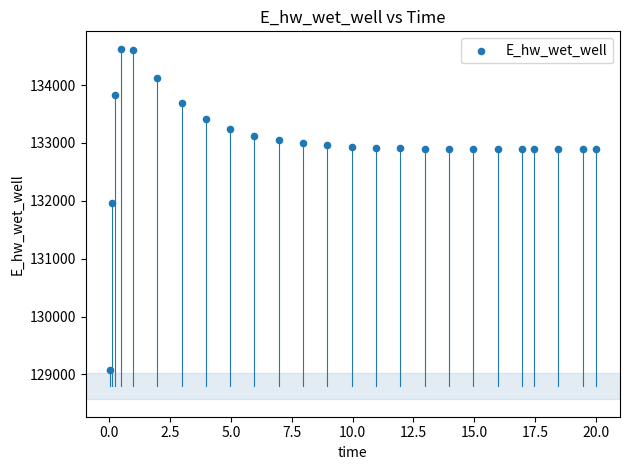

What Y value in the scatter plot is closest to 131849?

131969.9